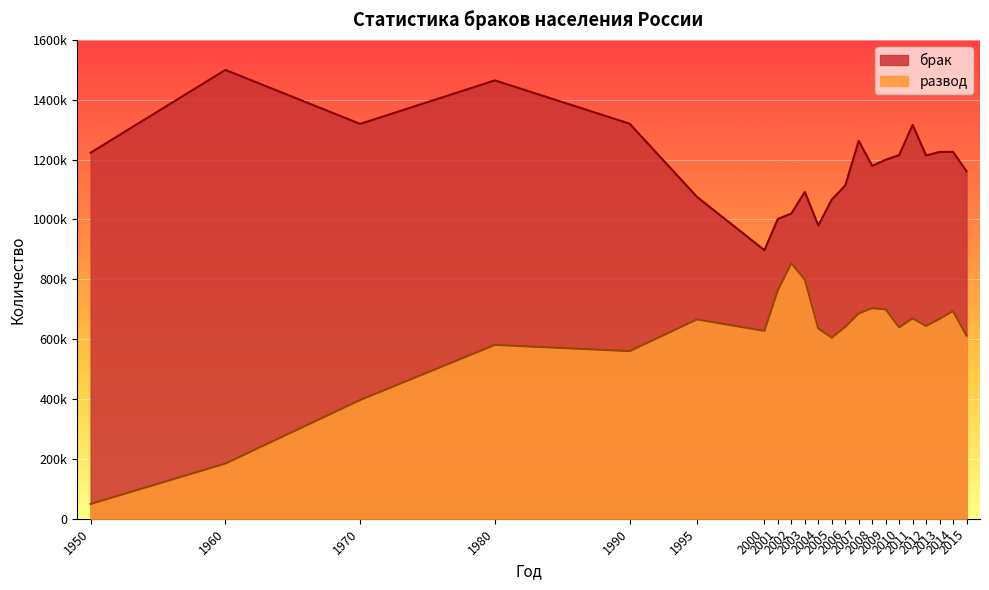

Rank the series by their average value, from lowest to highest.

развод, брак